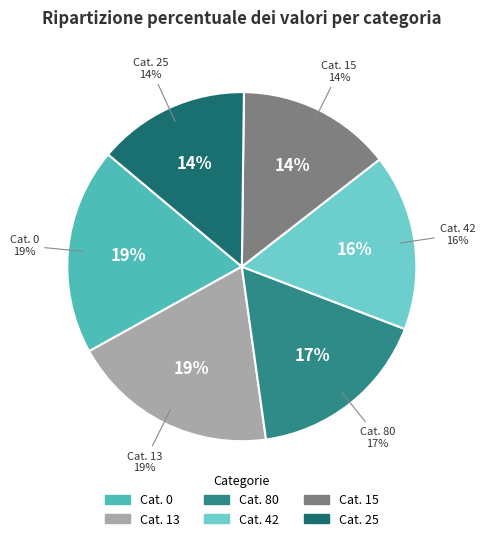

Is it true that 76 is 19% of the pie?

True